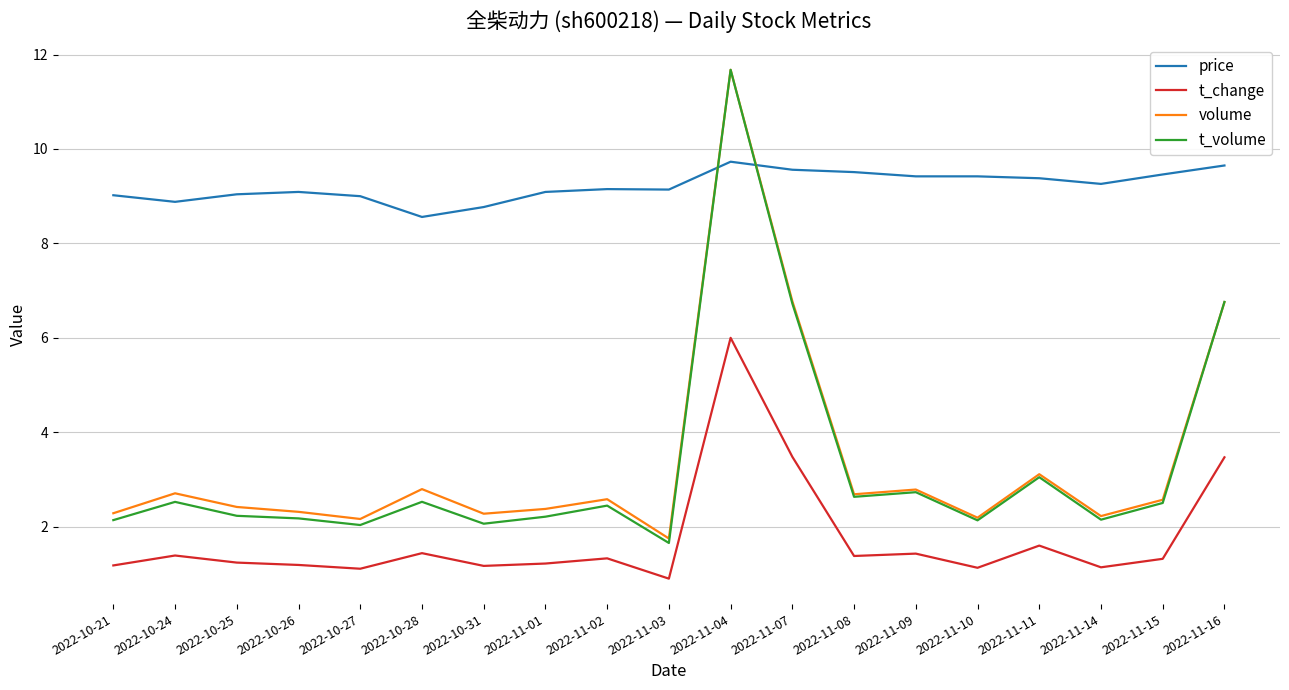

Which series has the largest total across all categories?

price